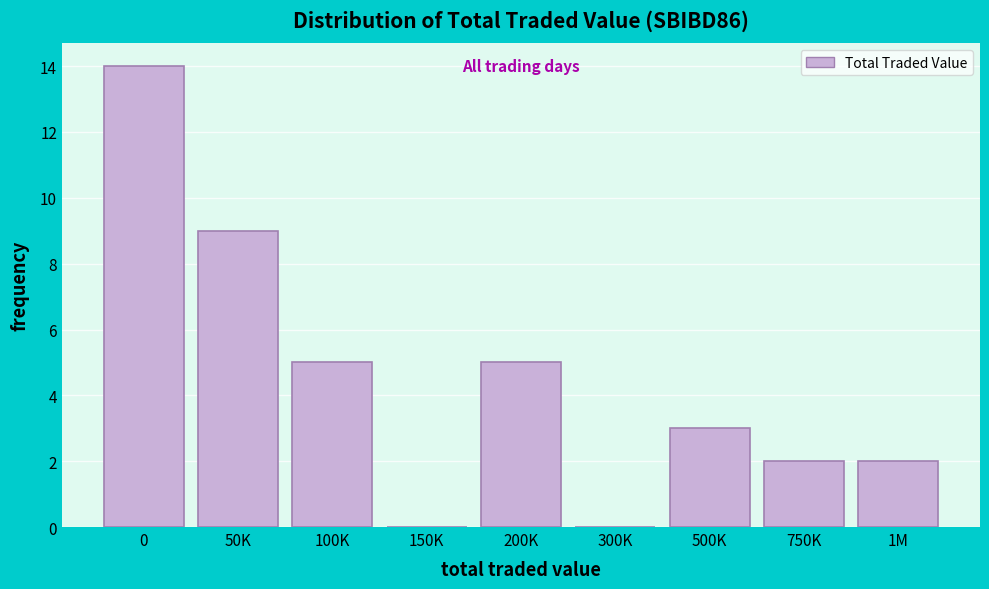

Reading left to right, extract all data points from this chart.

0=14	50K=9	100K=5	150K=0	200K=5	300K=0	500K=3	750K=2	1M=2